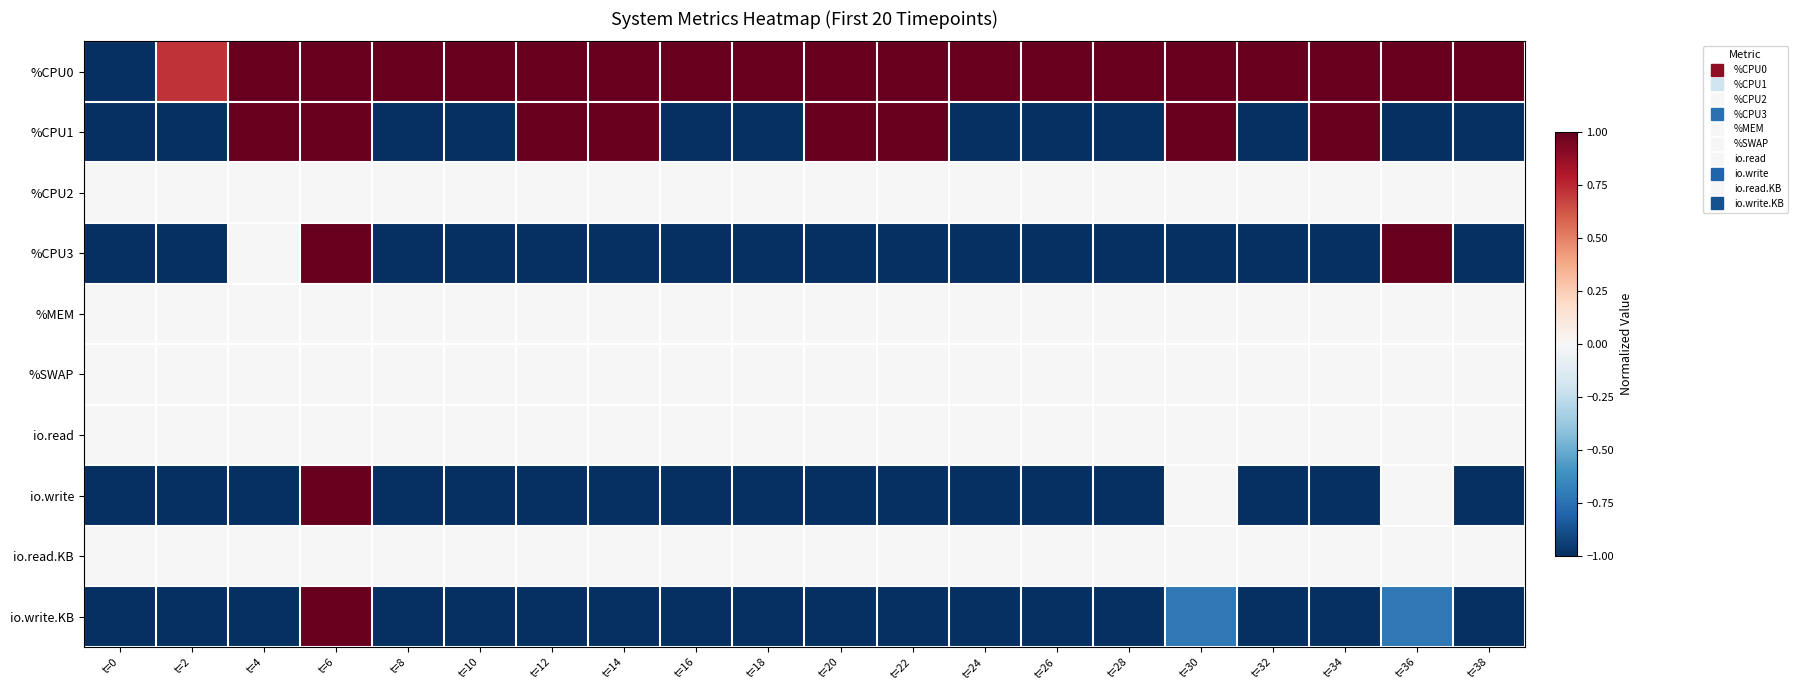

How many data points does each series have?

20